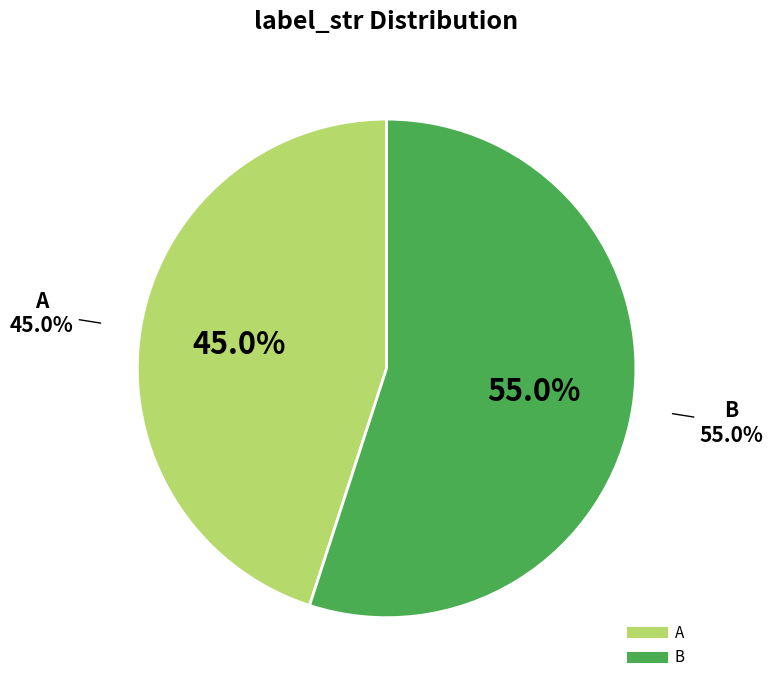

Do A and B together represent more than half of the pie?

Yes